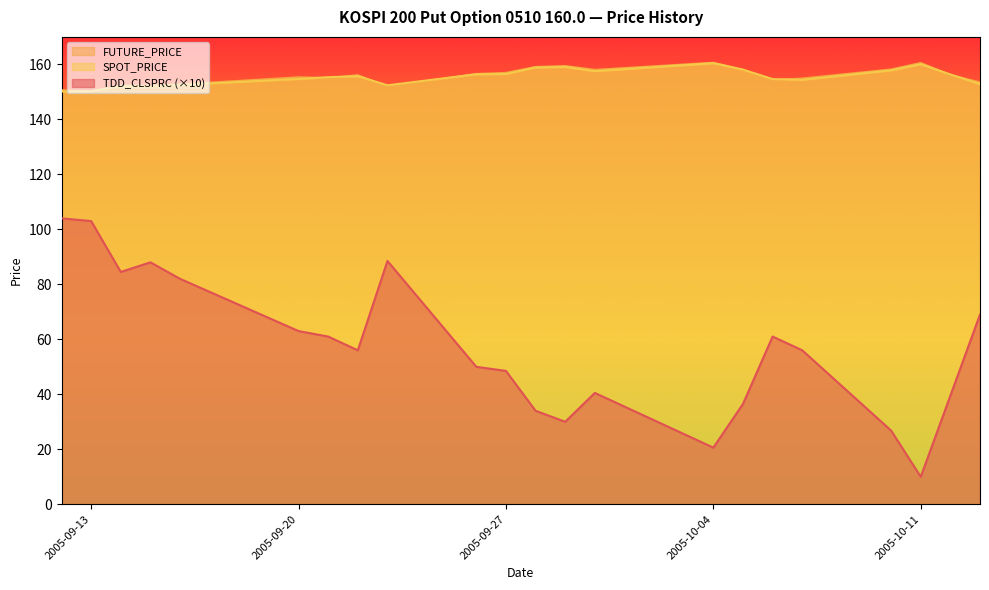

Reading left to right, extract all data points from this chart.

TDD_CLSPRC: 2005-09-12=104.0	2005-09-13=103.0	2005-09-14=84.5	2005-09-15=88.0	2005-09-16=82.0	2005-09-20=63.0	2005-09-21=61.0	2005-09-22=56.0	2005-09-23=88.5	2005-09-26=50.0	2005-09-27=48.5	2005-09-28=34.0	2005-09-29=30.0	2005-09-30=40.5	2005-10-04=20.6	2005-10-05=36.5	2005-10-06=61.0	2005-10-07=56.0	2005-10-10=26.8	2005-10-11=10.0	2005-10-12=39.5	2005-10-13=69.0
FUTURE_PRICE: 2005-09-12=150.6	2005-09-13=150.2	2005-09-14=152.2	2005-09-15=152.2	2005-09-16=152.7	2005-09-20=155.3	2005-09-21=155.0	2005-09-22=156.1	2005-09-23=151.9	2005-09-26=156.5	2005-09-27=156.9	2005-09-28=159.1	2005-09-29=159.4	2005-09-30=158.0	2005-10-04=160.6	2005-10-05=158.0	2005-10-06=154.2	2005-10-07=154.8	2005-10-10=158.2	2005-10-11=160.5	2005-10-12=156.1	2005-10-13=153.4
SPOT_PRICE: 2005-09-12=150.1	2005-09-13=150.3	2005-09-14=152.0	2005-09-15=152.0	2005-09-16=152.6	2005-09-20=154.7	2005-09-21=155.3	2005-09-22=155.7	2005-09-23=152.4	2005-09-26=156.4	2005-09-27=156.5	2005-09-28=158.9	2005-09-29=159.1	2005-09-30=157.6	2005-10-04=160.4	2005-10-05=158.1	2005-10-06=154.7	2005-10-07=154.4	2005-10-10=157.8	2005-10-11=160.1	2005-10-12=156.3	2005-10-13=152.8